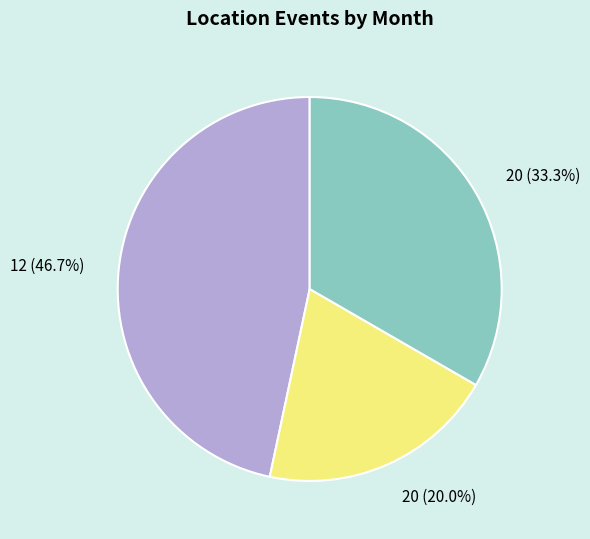

Does any single category account for the majority?

No